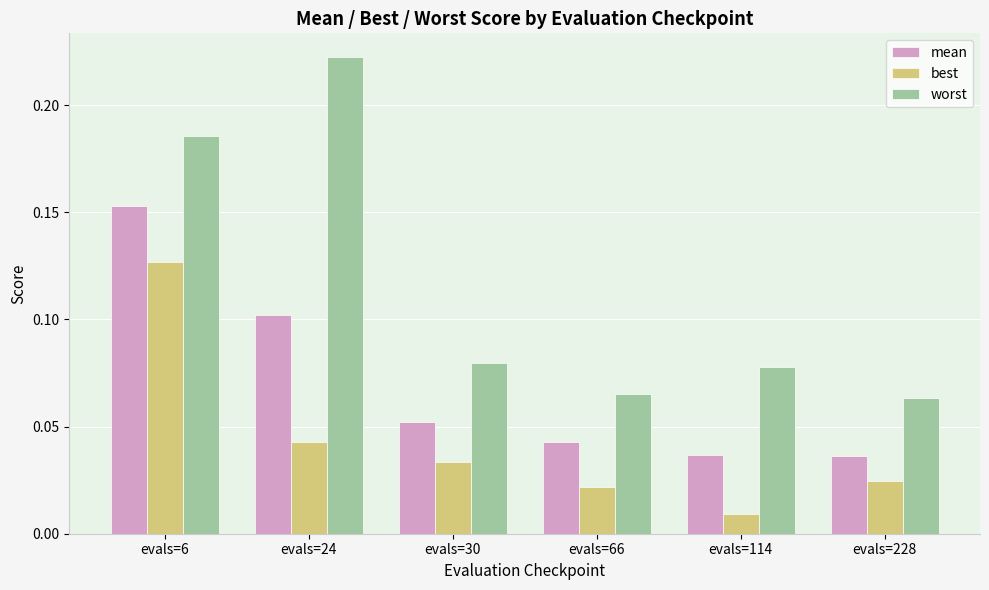

True or false: mean has a value of 0.1 at evals=24.

True